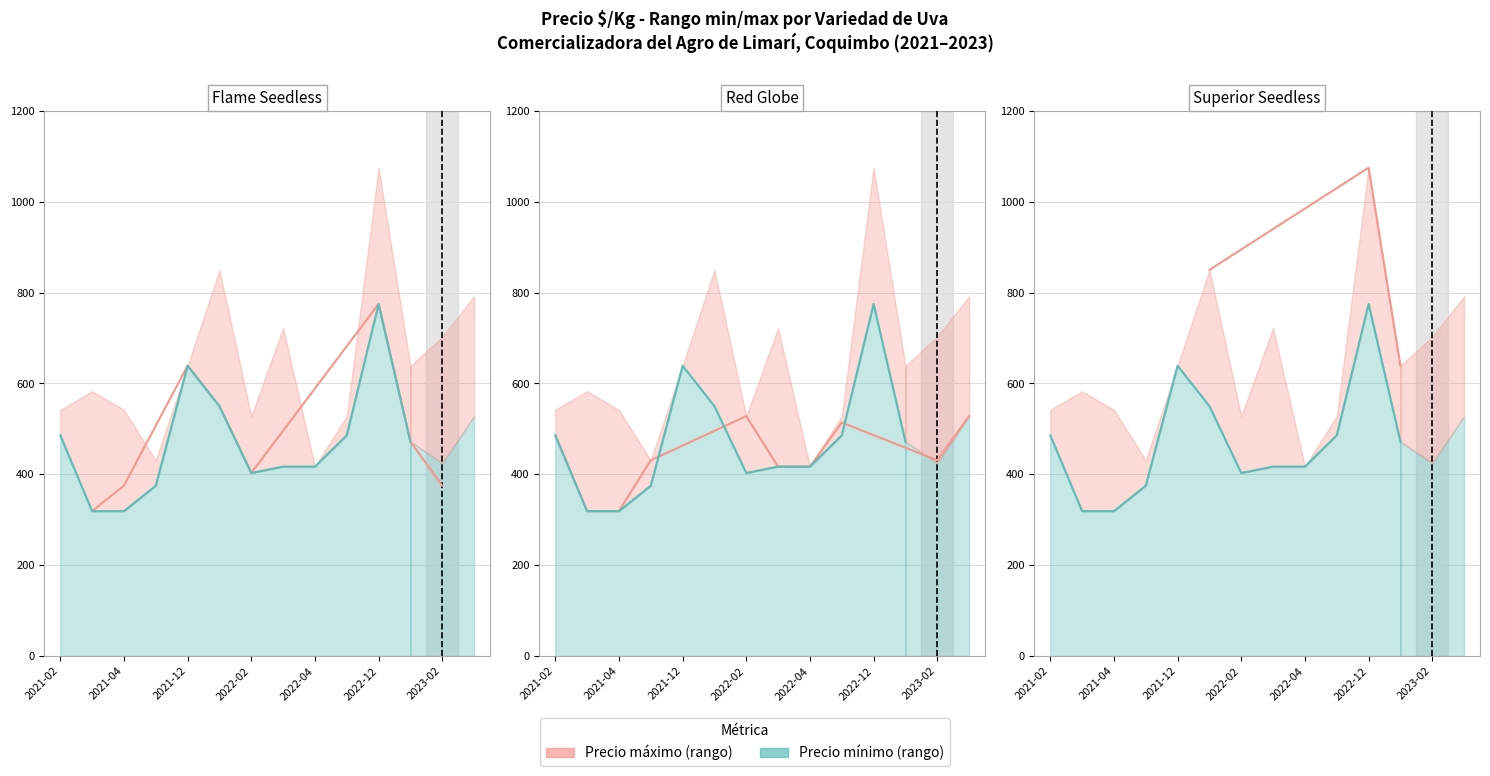

The Precio maximo series shows 327 at 2021-03. True or false?

False